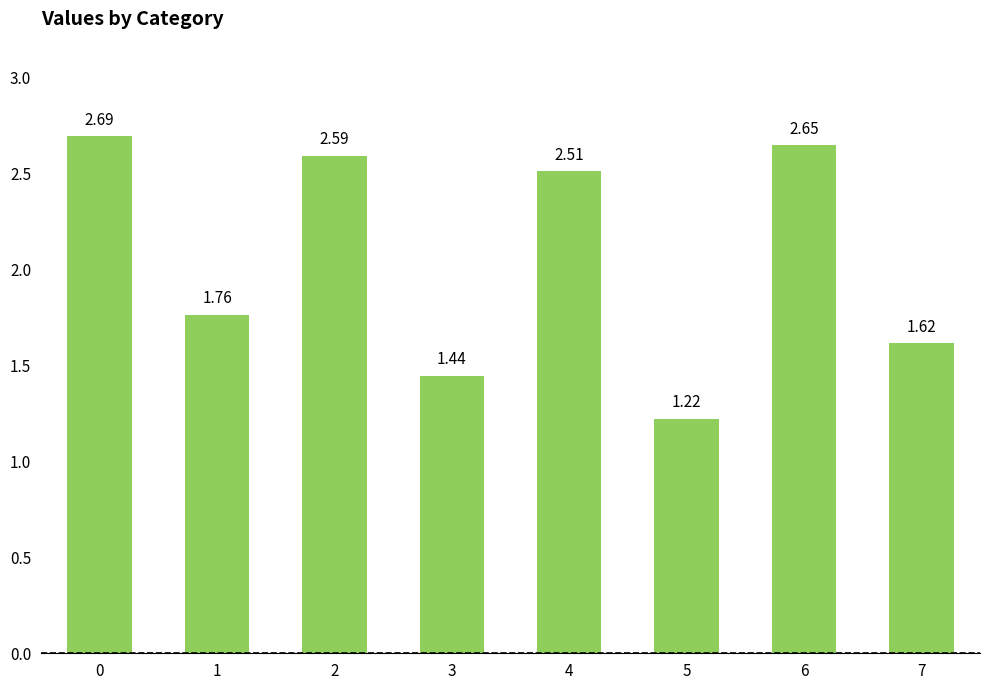

How many data points are less than 2?

4